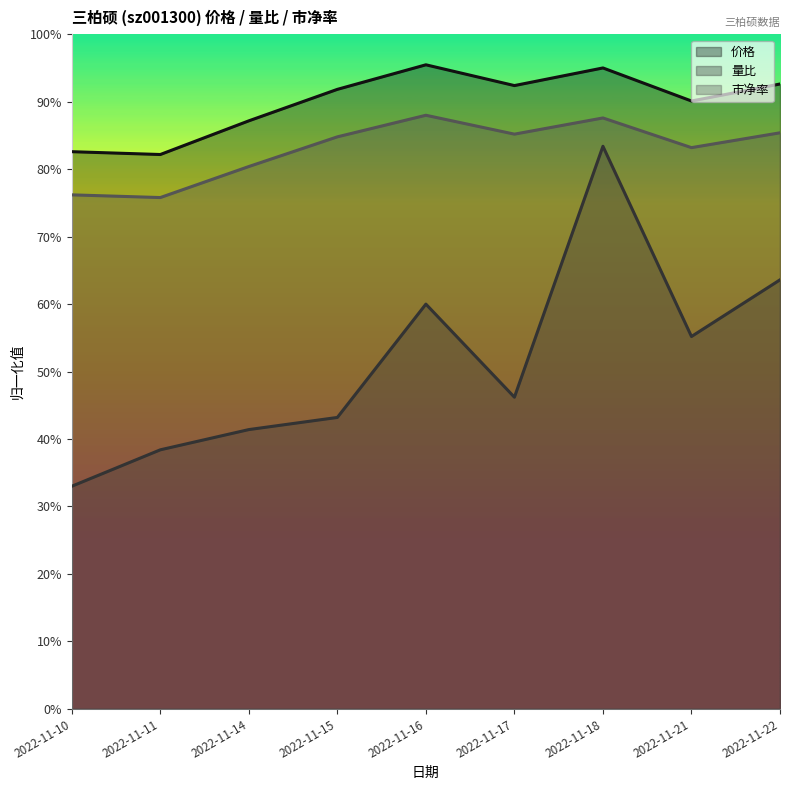

Which category has the lowest value across all series?

2022-11-10